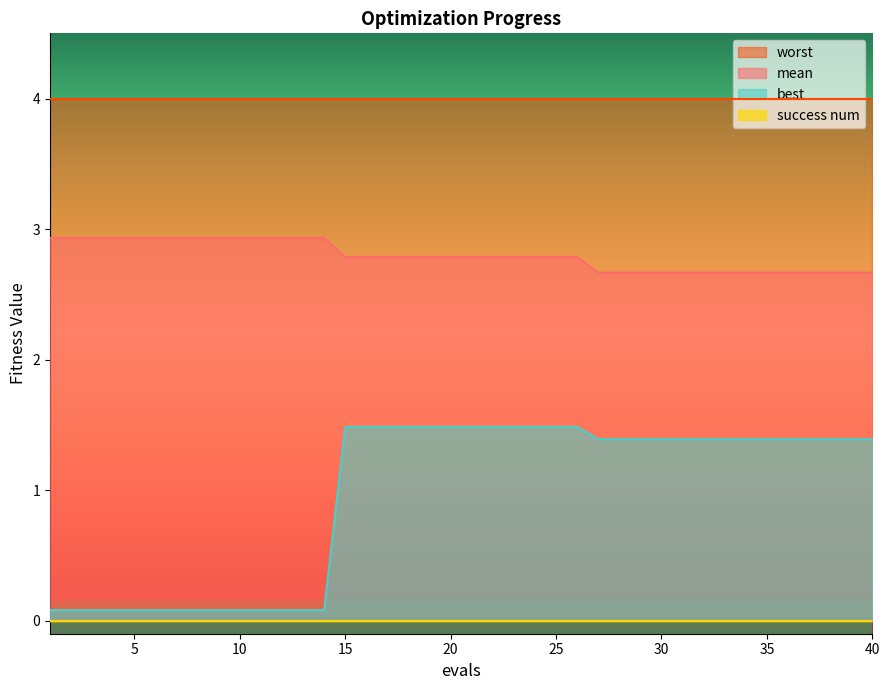

Does the chart have visible grid lines?

No